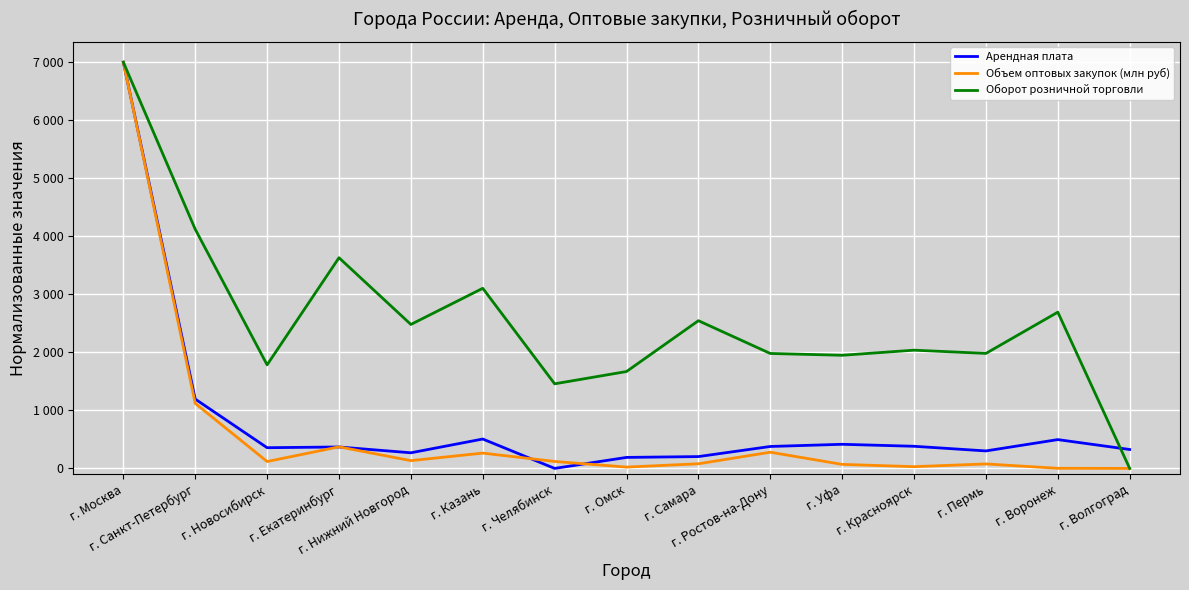

True or false: Оборот розничной торговли and Арендная плата intersect in this chart.

True